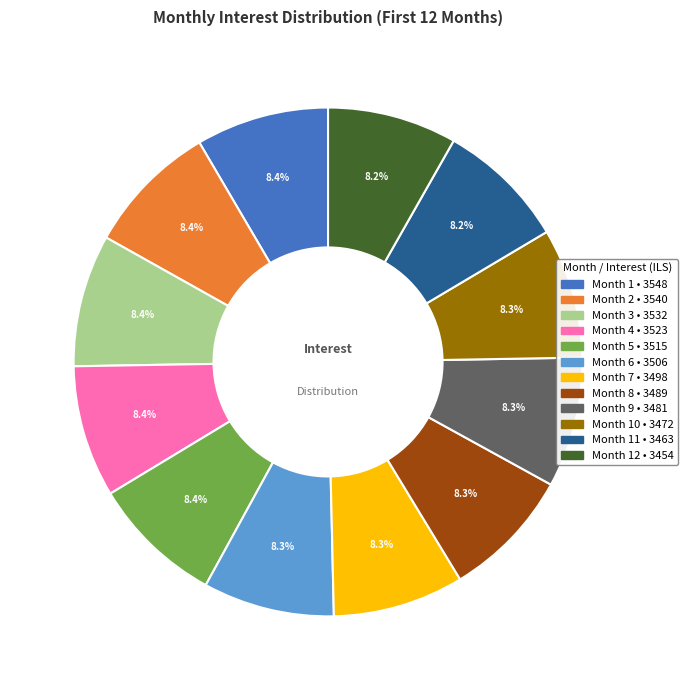

Is there a majority slice in this chart?

No